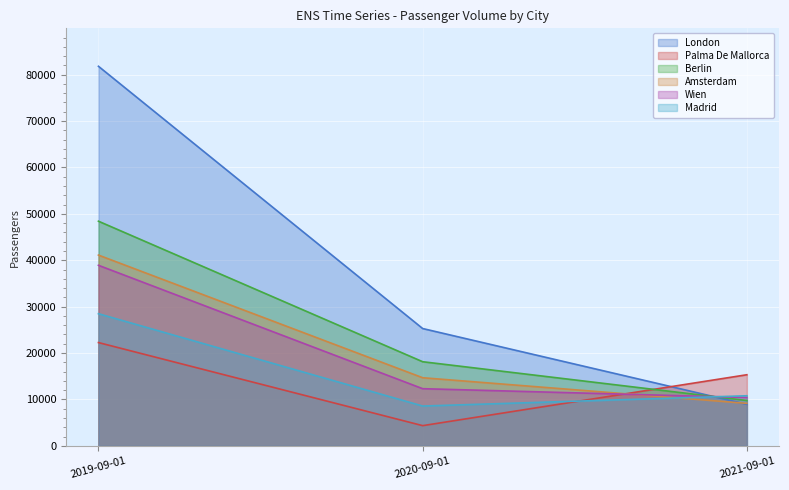

List the series in order of their peak value, highest first.

London, Berlin, Amsterdam, Wien, Madrid, Palma De Mallorca